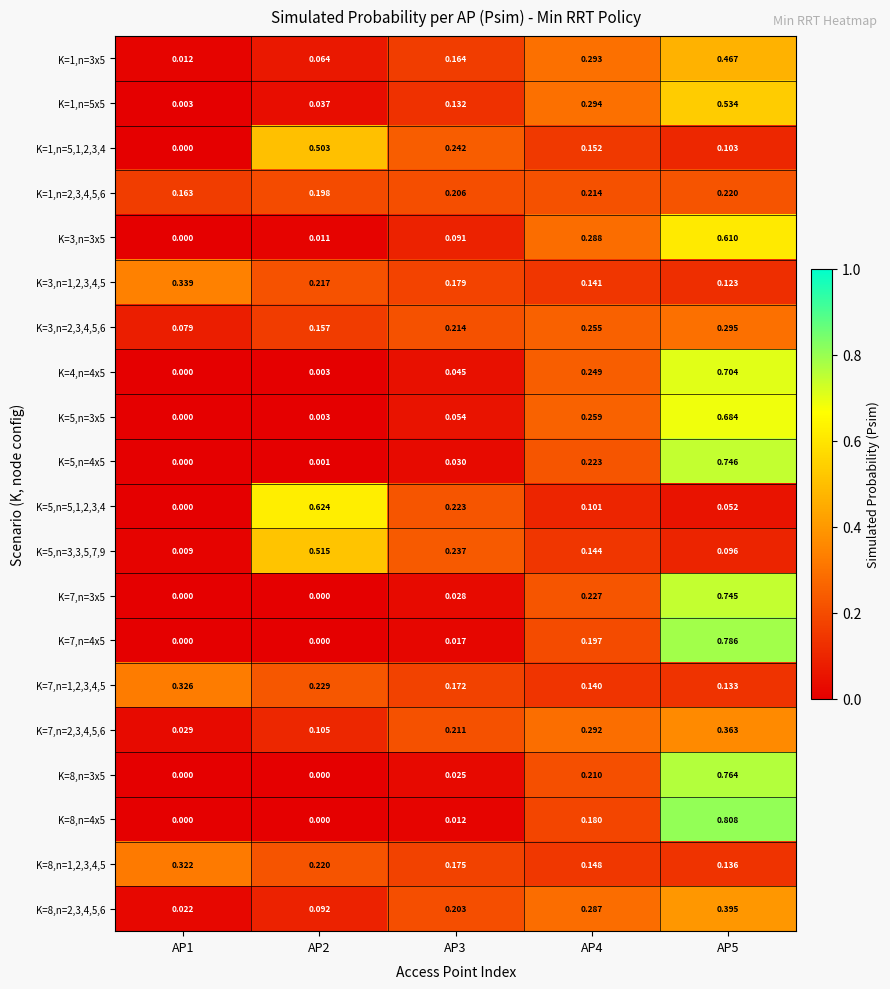

Is the value of K=5,n=5,1,2,3,4 at AP2 greater than the value of K=1,n=5x5 at AP4?

Yes